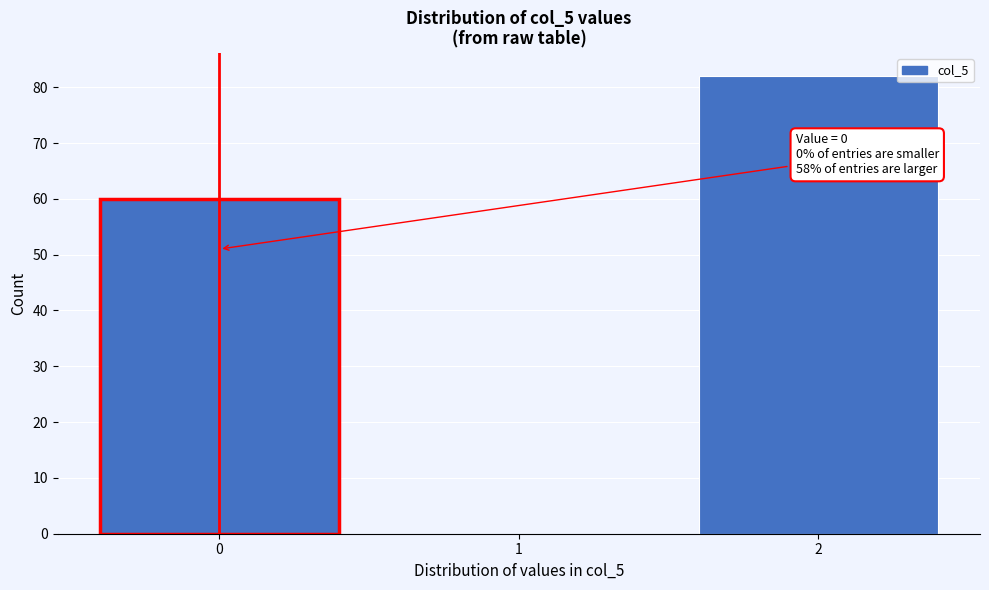

Over which range of the x-axis is the bar tallest?

1.5 to 2.5